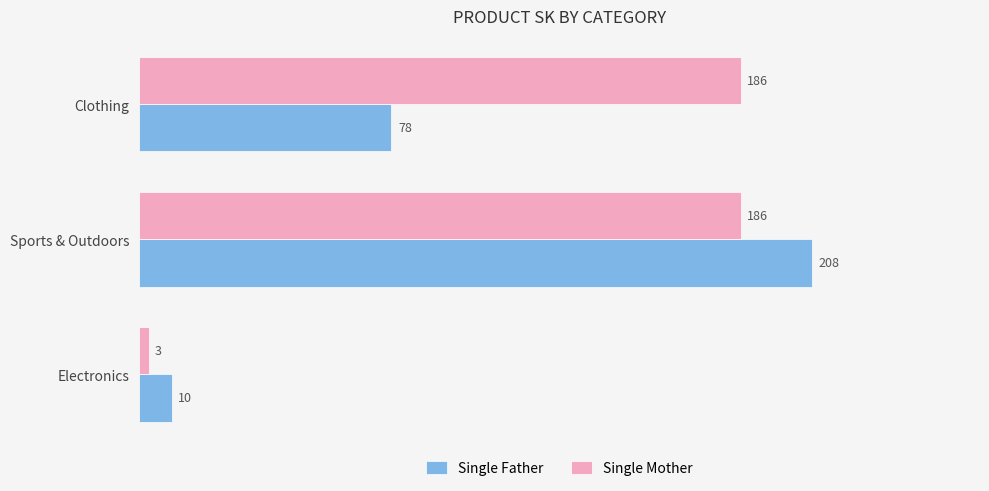

What is the minimum value shown in the chart?

3